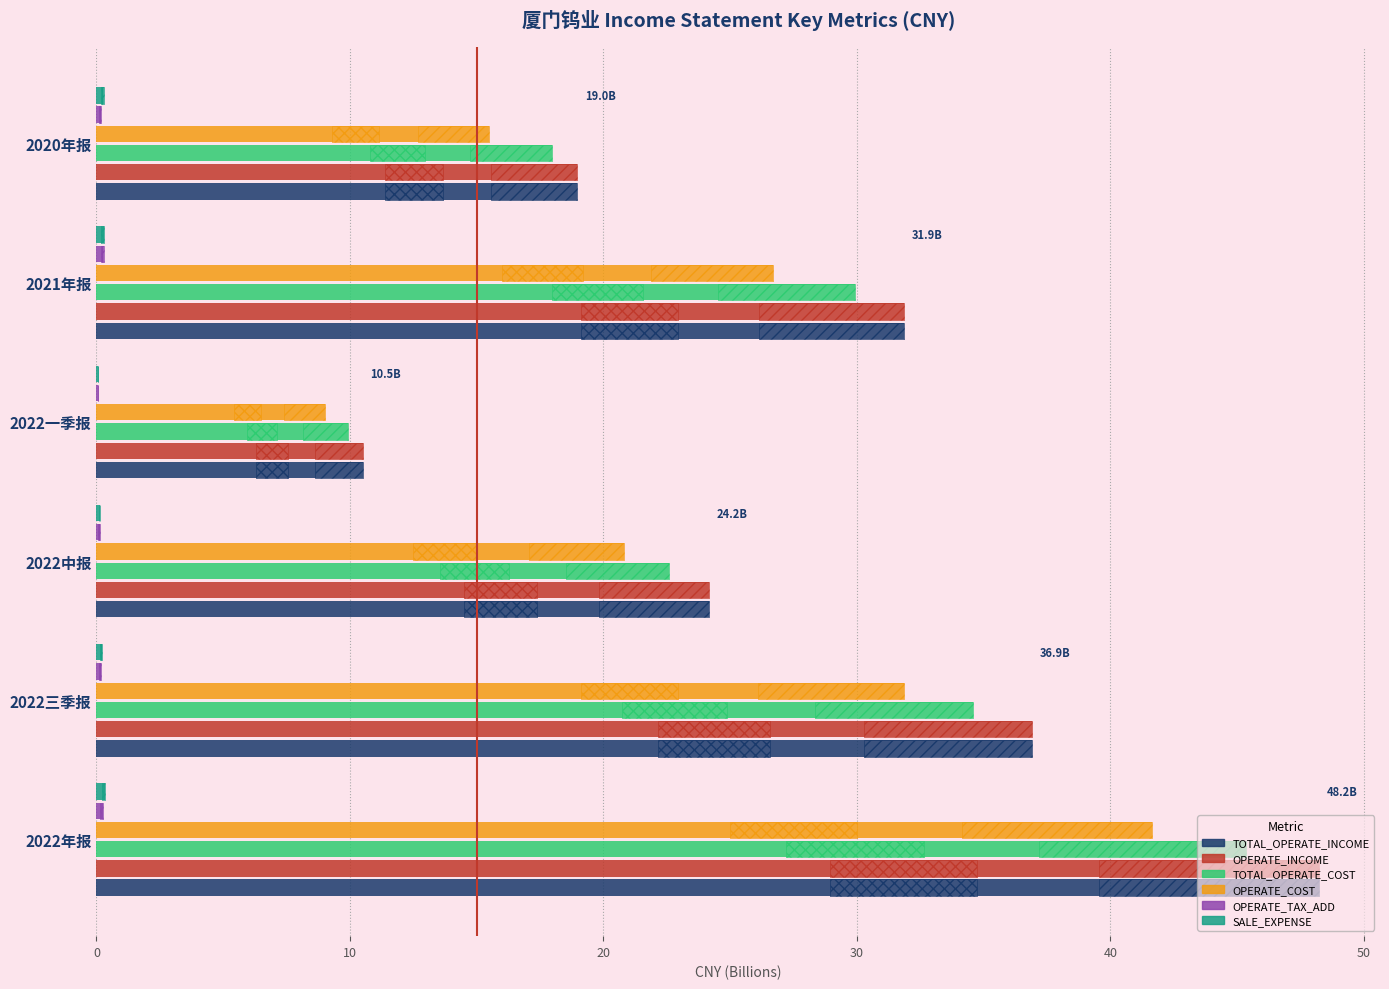

How many data points in OPERATE_INCOME are above 31?

3